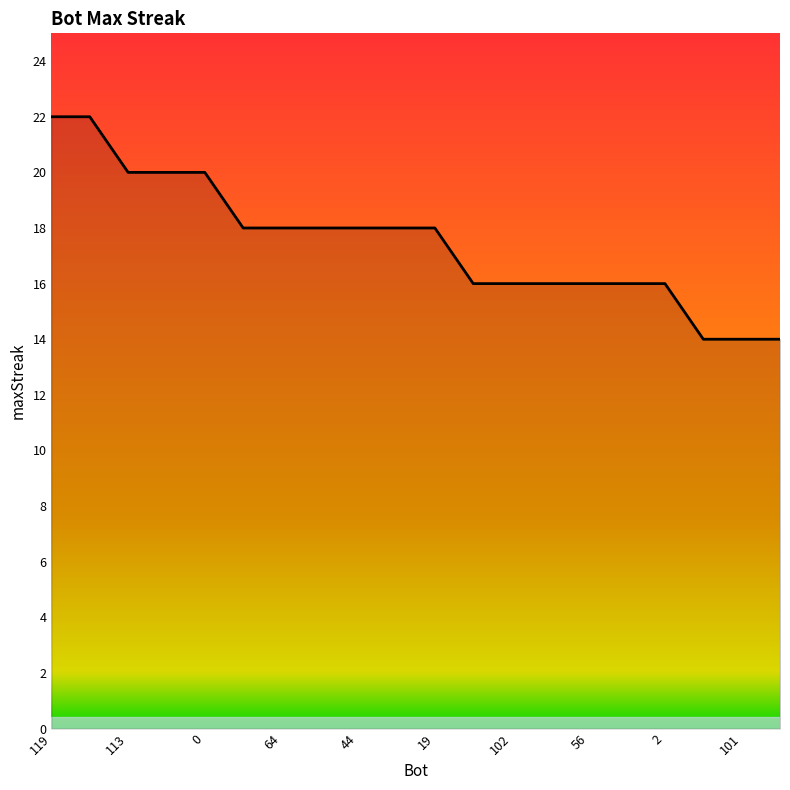

What is the smallest value displayed?

14